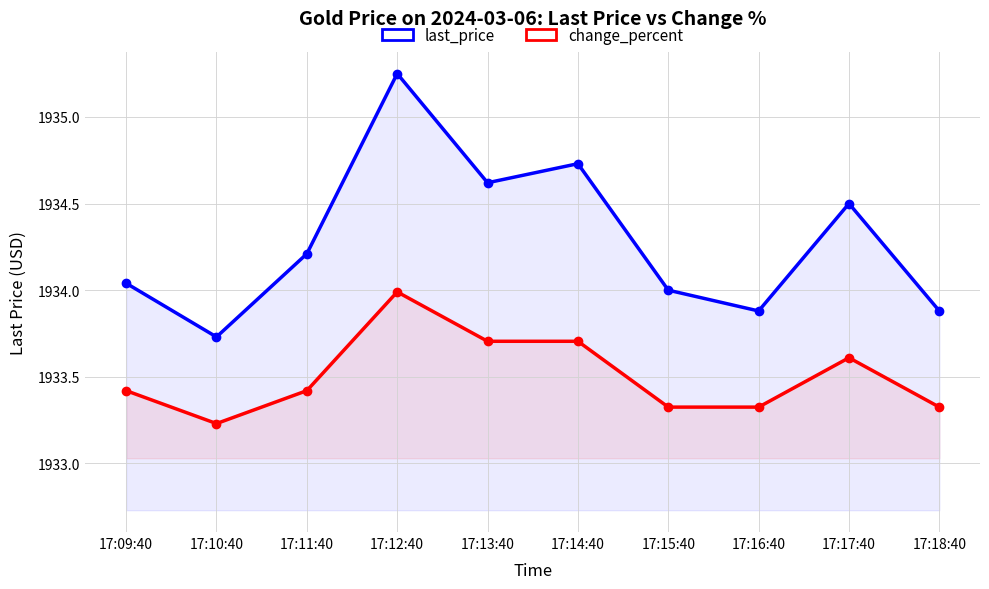

What value does the change_percent series have at 17:10:40?

1933.2